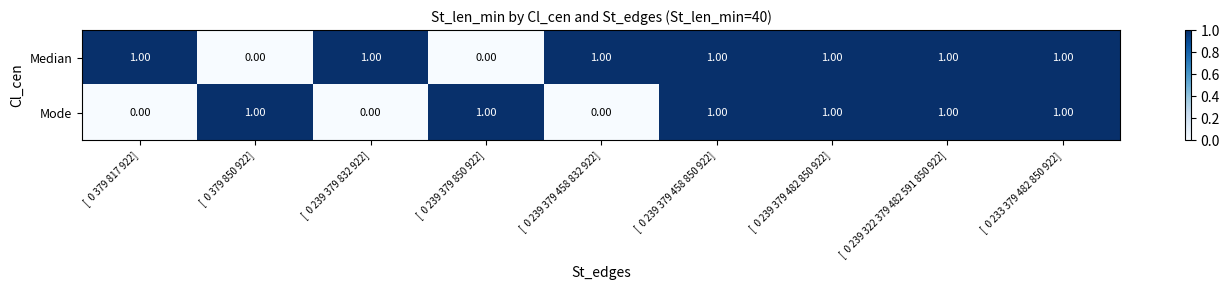

Rank the series by their average value, from highest to lowest.

Median, Mode